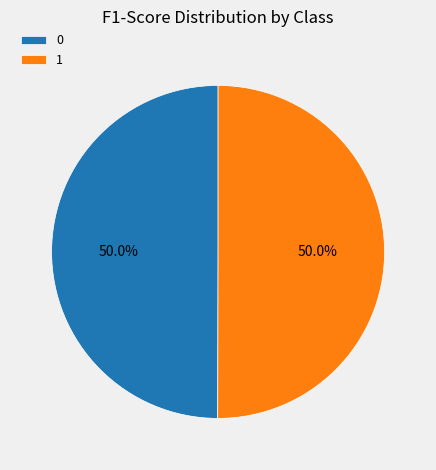

Is the sum of 1 and 0 greater than half?

Yes